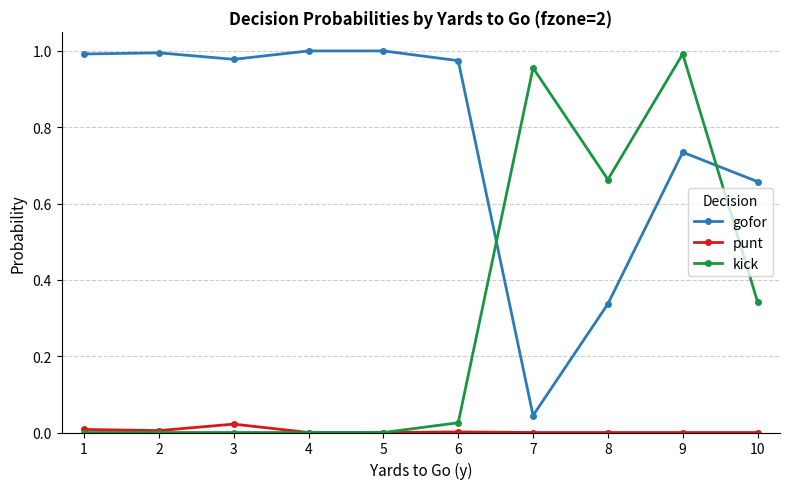

What is the sum of all gofor values?

7.7